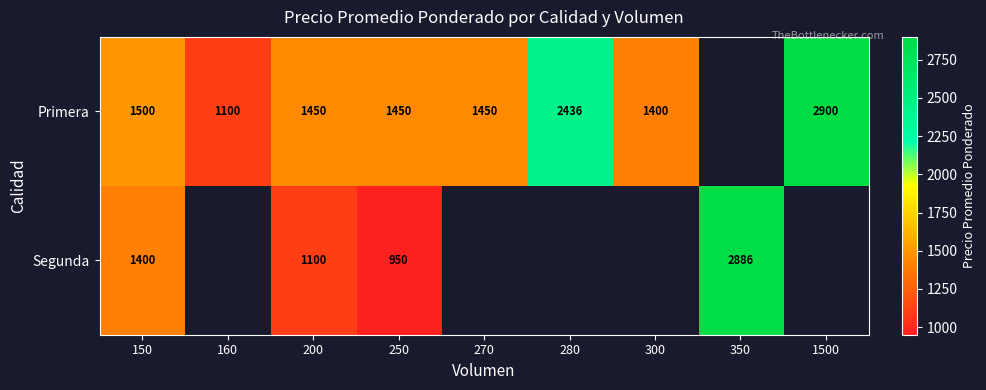

The Primera series shows 2339 at 250. True or false?

False